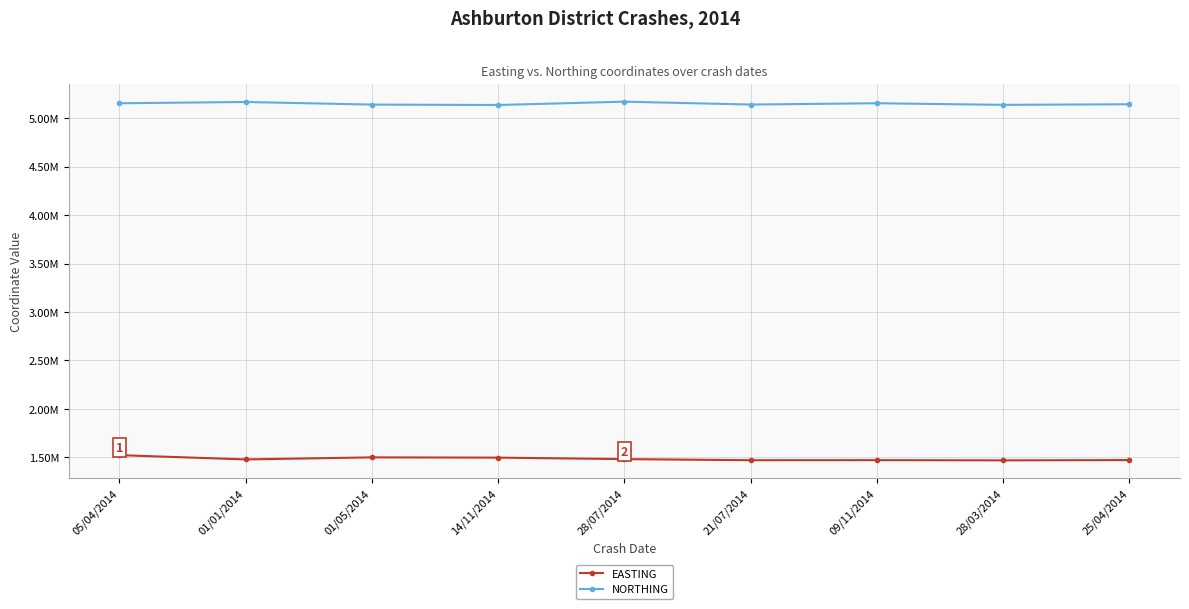

What is the lowest value of the EASTING series?

1468774